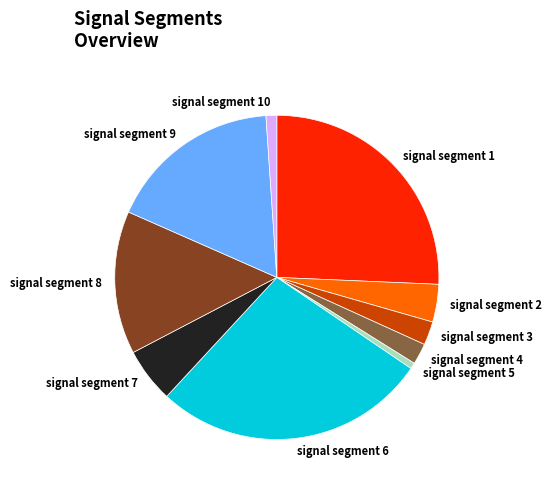

The signal segment 5 slice represents 1% of the pie. True or false?

True